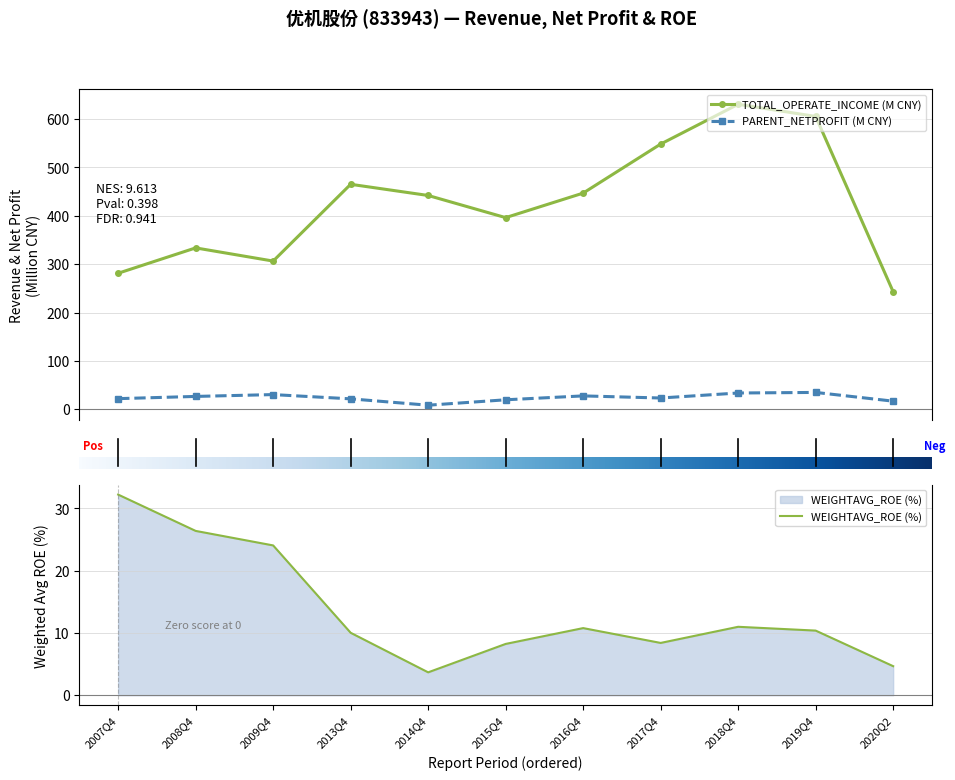

What value does the PARENT_NETPROFIT series have at 2009Q4?

30.2